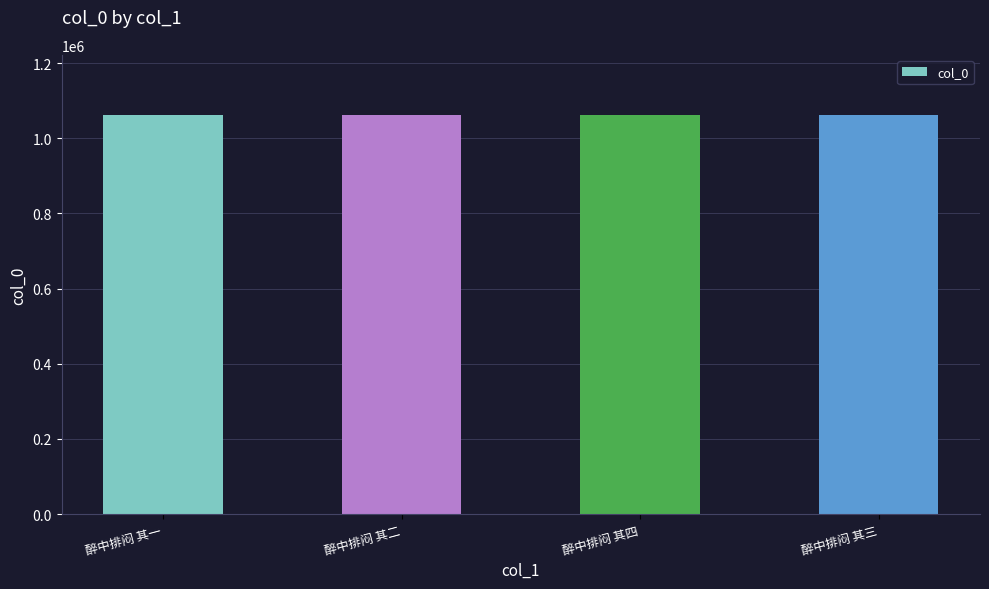

What is the smallest value displayed?

1062667